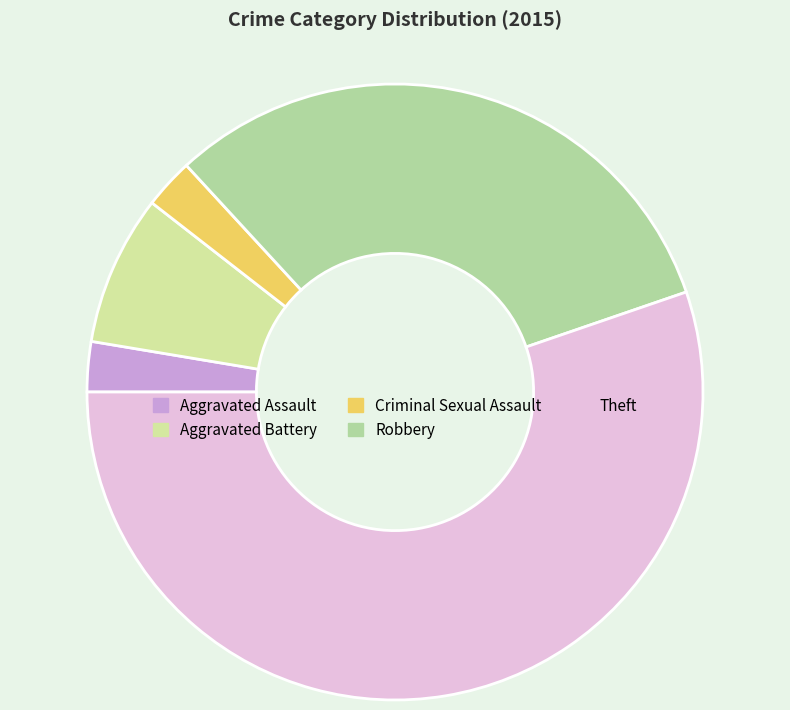

What is the change in value from Aggravated Battery to Criminal Sexual Assault?

-2